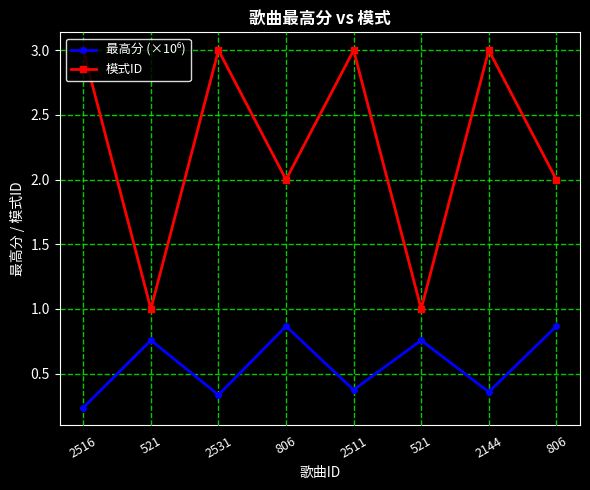

True or false: 最高分 (×10⁶) and 模式ID intersect in this chart.

False